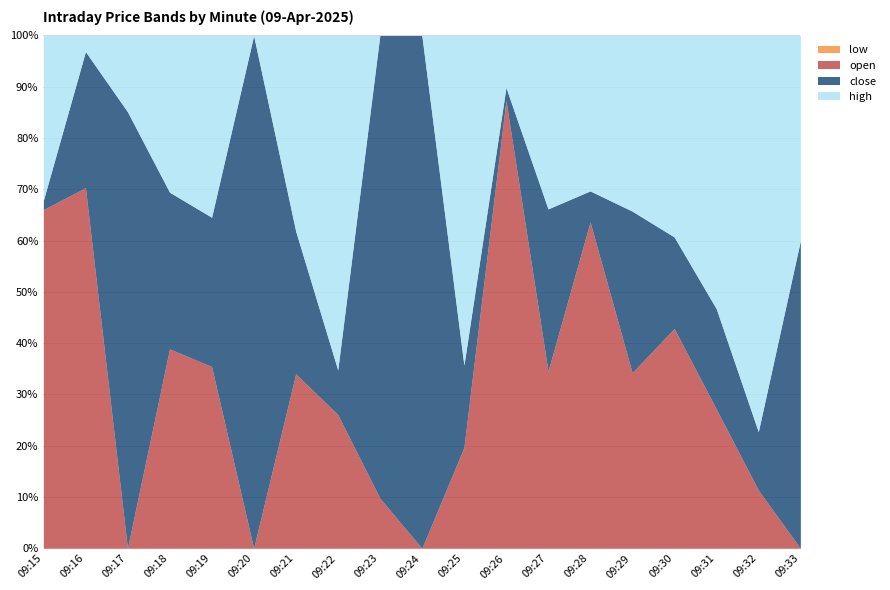

What is the maximum value shown in the chart?

1726.8